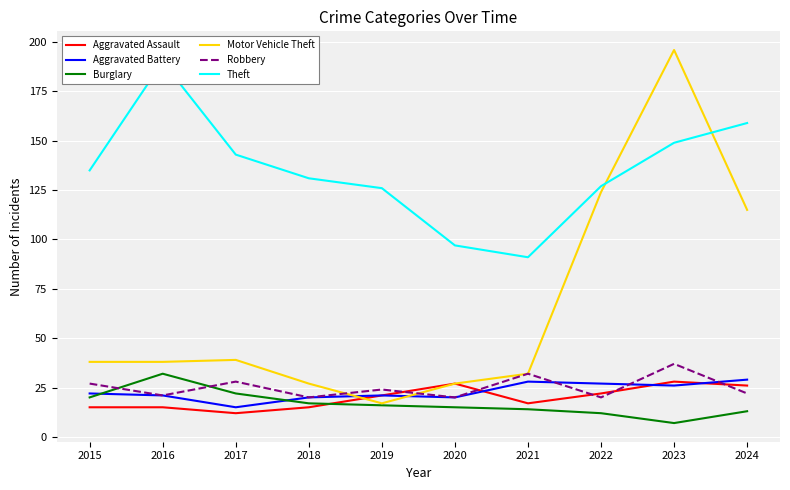

What is the difference between the maximum and minimum values in the Theft series?

99